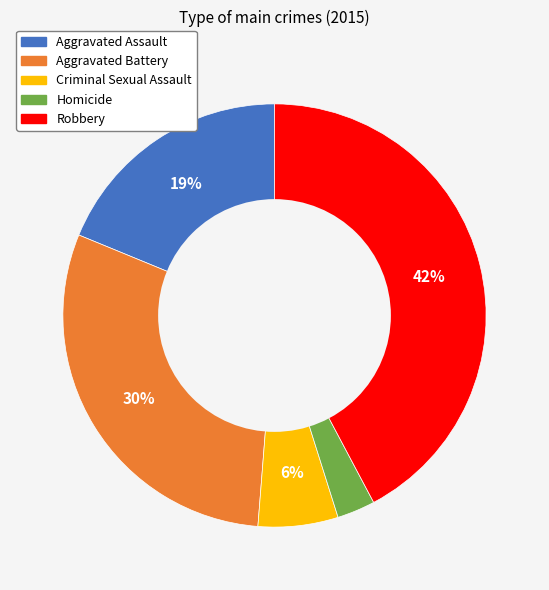

How many slices are in this pie chart?

5